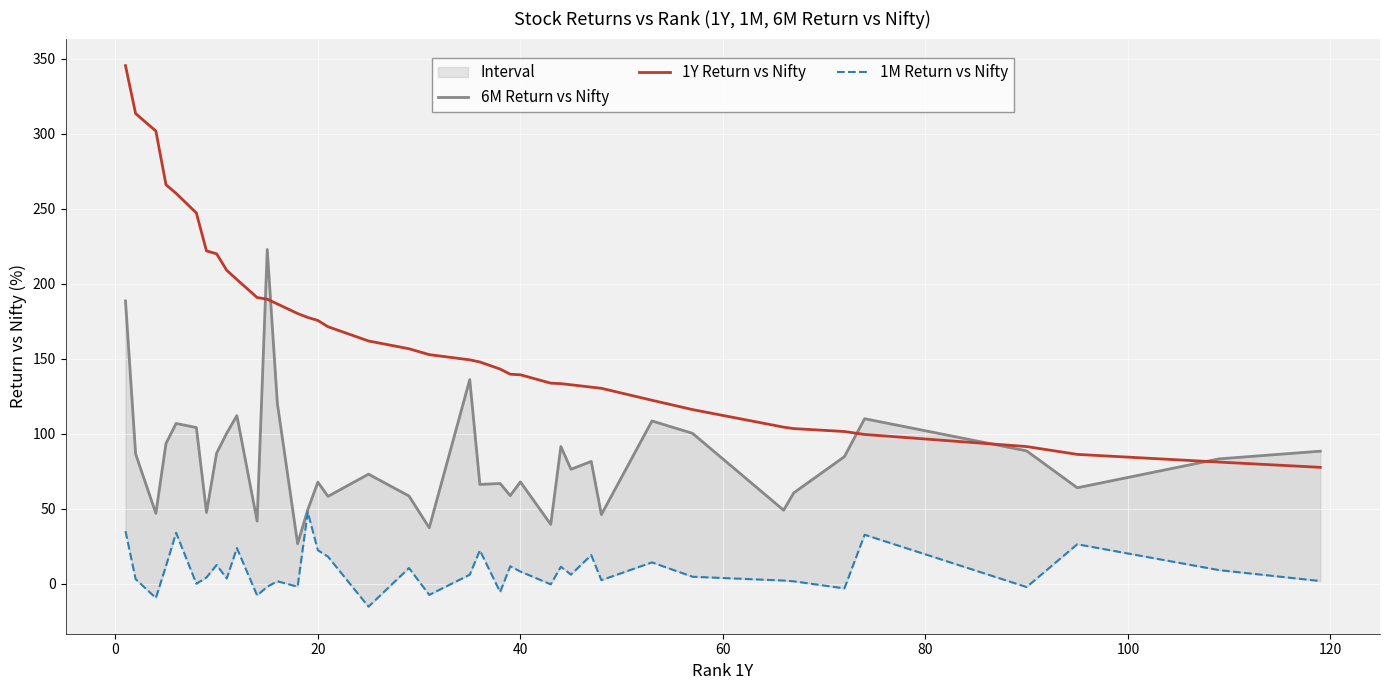

What is the lowest value of the 1Y Return vs Nifty series?

77.5